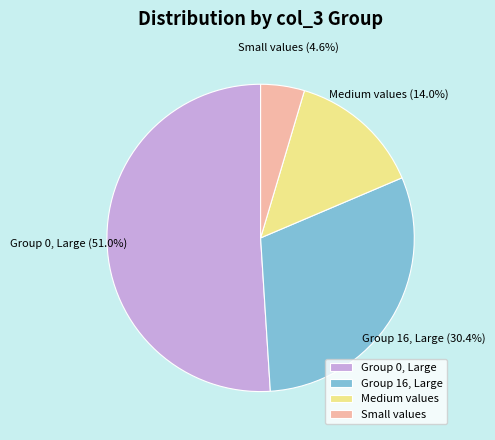

Is there any slice that represents more than half of the pie?

Yes